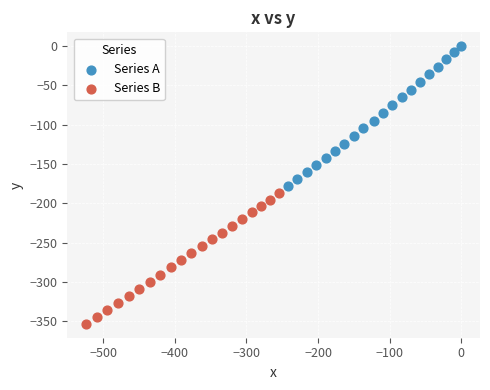

Which series reaches the maximum Y coordinate?

Series A